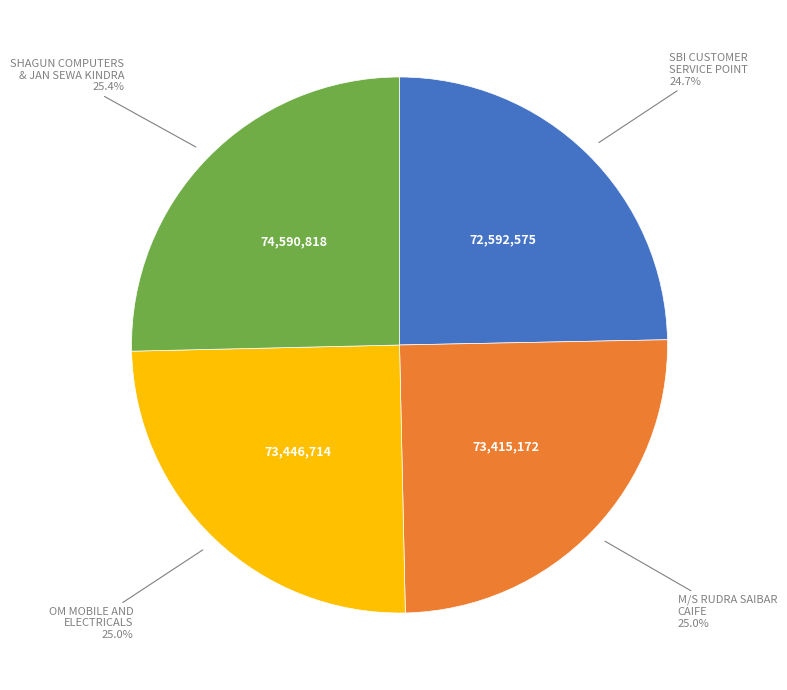

Does any single category account for the majority?

No